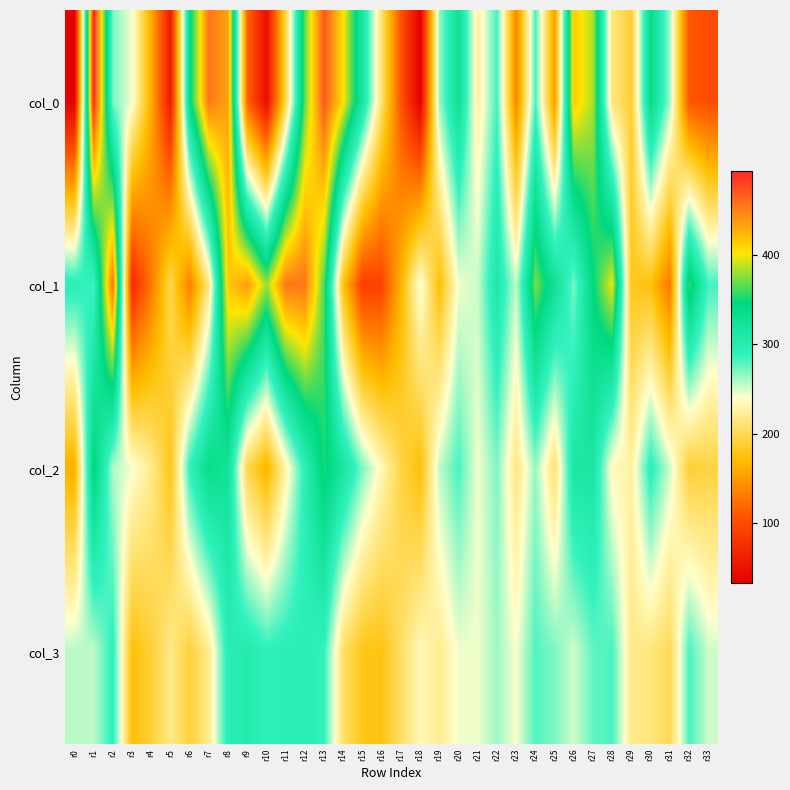

Reading left to right, transcribe all the data shown in this chart.

col_0: r0=33.0	r1=495.0	r2=270.0	r3=243.0	r4=160.0	r5=58.0	r6=340.0	r7=456.0	r8=434.0	r9=116.0	r10=46.0	r11=197.0	r12=368.0	r13=471.0	r14=403.0	r15=314.0	r16=208.0	r17=106.0	r18=32.0	r19=264.0	r20=328.0	r21=225.0	r22=283.0	r23=135.0	r24=282.0	r25=149.0	r26=415.0	r27=384.0	r28=214.0	r29=189.0	r30=339.0	r31=262.0	r32=107.0	r33=101.0
col_1: r0=295.0	r1=283.0	r2=460.0	r3=72.0	r4=128.0	r5=199.0	r6=131.0	r7=218.0	r8=415.0	r9=438.0	r10=380.0	r11=455.0	r12=456.0	r13=362.0	r14=175.0	r15=89.0	r16=94.0	r17=165.0	r18=245.0	r19=172.0	r20=243.0	r21=253.0	r22=310.0	r23=254.0	r24=373.0	r25=328.0	r26=270.0	r27=345.0	r28=399.0	r29=180.0	r30=175.0	r31=128.0	r32=360.0	r33=283.0
col_2: r0=161.8	r1=349.8	r2=257.8	r3=242.8	r4=219.2	r5=179.2	r6=289.2	r7=336.8	r8=323.2	r9=197.2	r10=163.8	r11=228.8	r12=294.2	r13=352.8	r14=316.2	r15=269.2	r16=232.8	r17=194.2	r18=172.8	r19=254.8	r20=282.2	r21=242.8	r22=269.2	r23=215.8	r24=264.2	r25=208.8	r26=313.8	r27=314.2	r28=234.2	r29=226.2	r30=293.2	r31=251.8	r32=188.2	r33=193.8
col_3: r0=256.2	r1=254.8	r2=291.8	r3=173.2	r4=189.8	r5=217.8	r6=190.8	r7=220.2	r8=298.2	r9=304.8	r10=290.2	r11=295.2	r12=296.2	r13=286.8	r14=205.8	r15=178.8	r16=177.2	r17=205.8	r18=233.8	r19=220.2	r20=243.8	r21=244.2	r22=262.2	r23=241.8	r24=279.8	r25=270.2	r26=250.8	r27=275.8	r28=282.2	r29=217.8	r30=214.2	r31=200.8	r32=281.8	r33=251.8